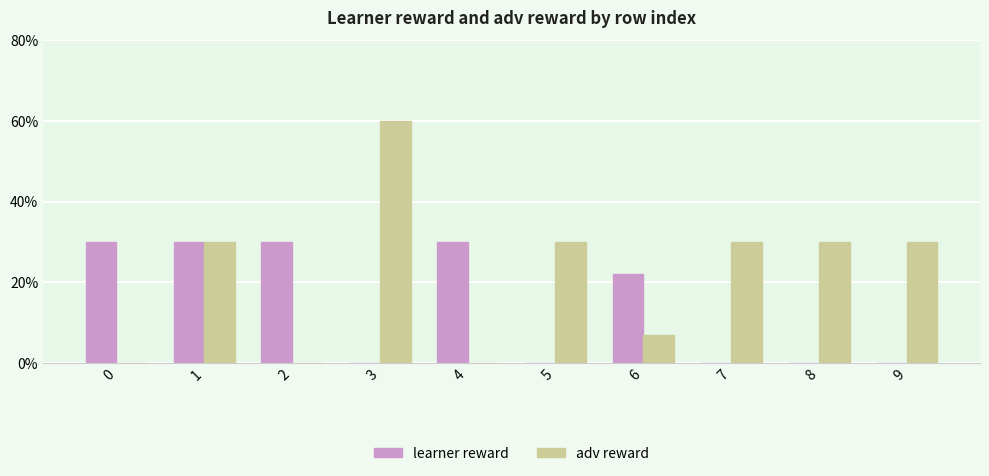

How many groups of bars are there?

10